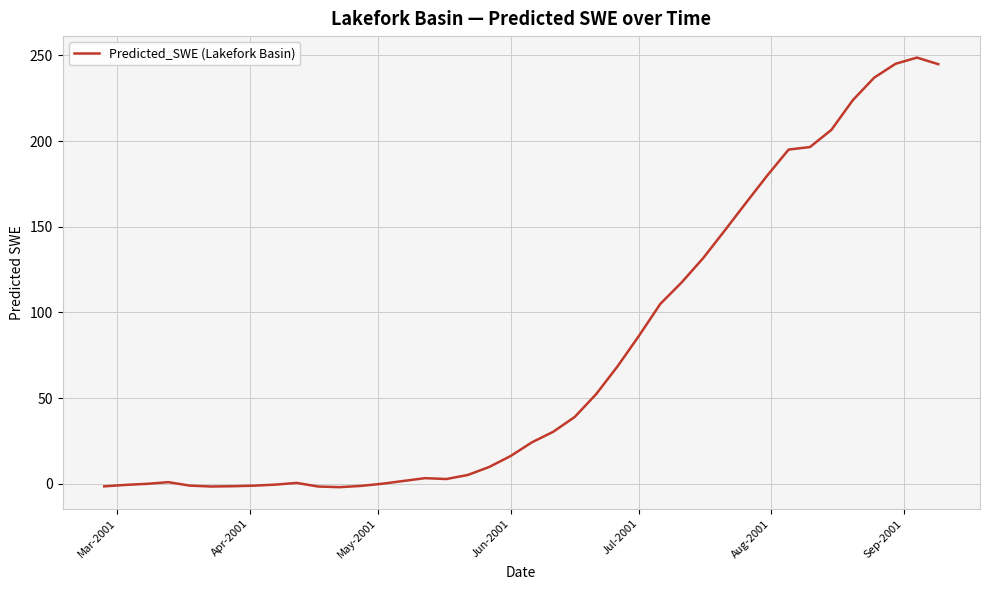

What is the maximum value shown in the chart?

248.7